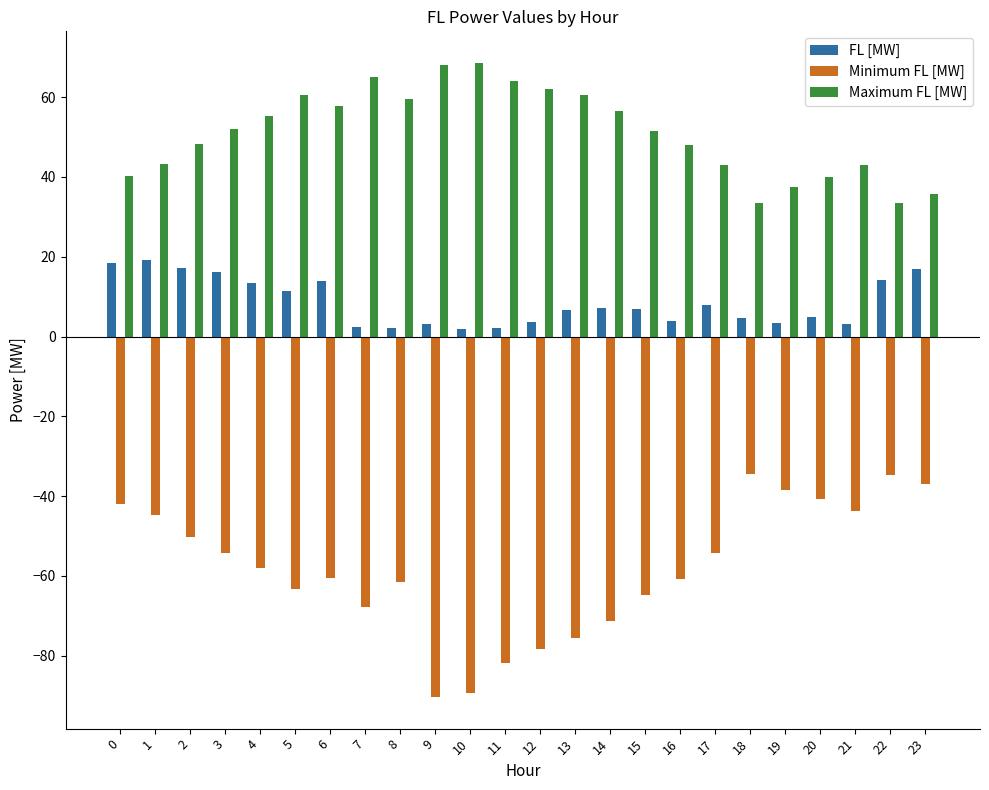

The value of FL [MW] at 3 is 16.3. True or false?

True